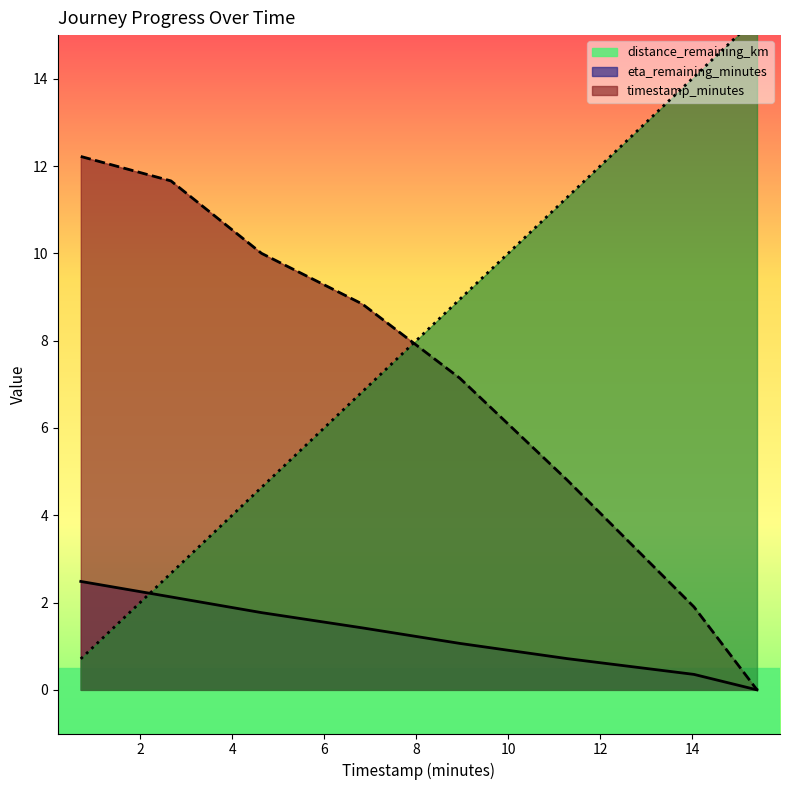

What is the highest value of the distance_remaining_km series?

2.5